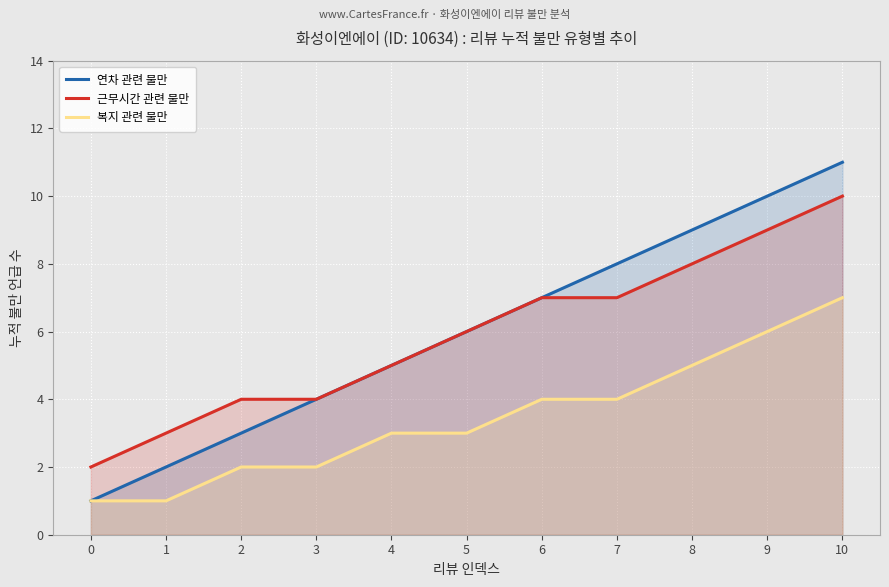

True or false: 연차 관련 불만 has more than 0 points higher than both neighbors.

False